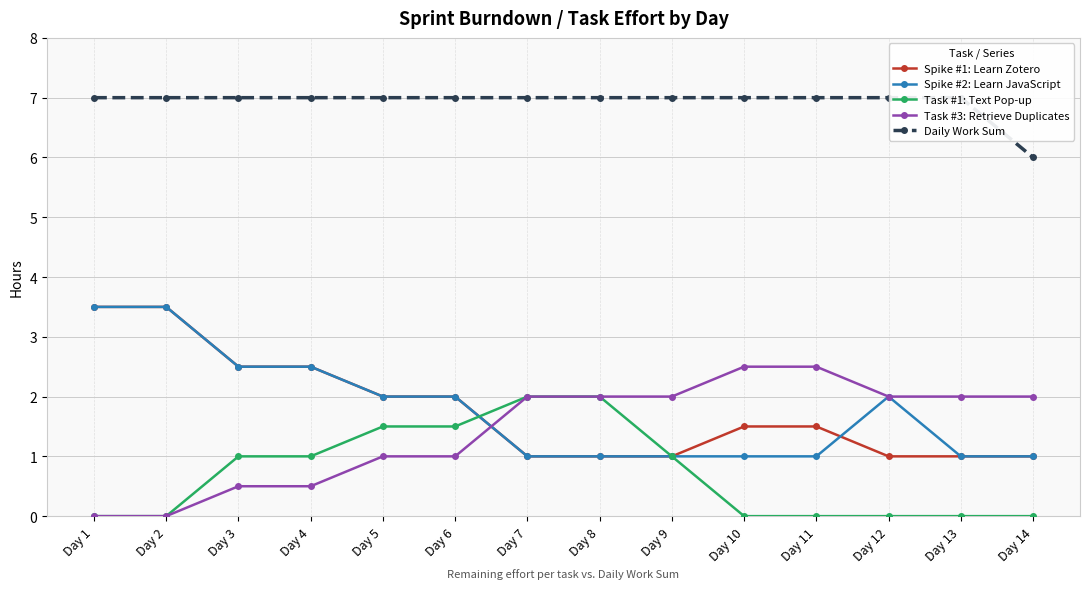

Is it true that Task #1: Text Pop-up equals 1.0 at Day 10?

False